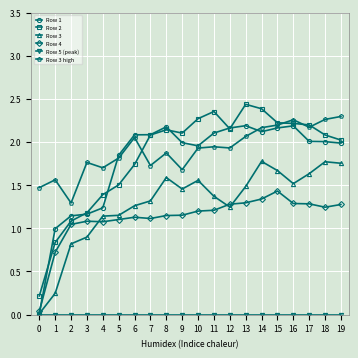

Is the value of Row 1 at 18 greater than the value of Row 4 at 17?

Yes